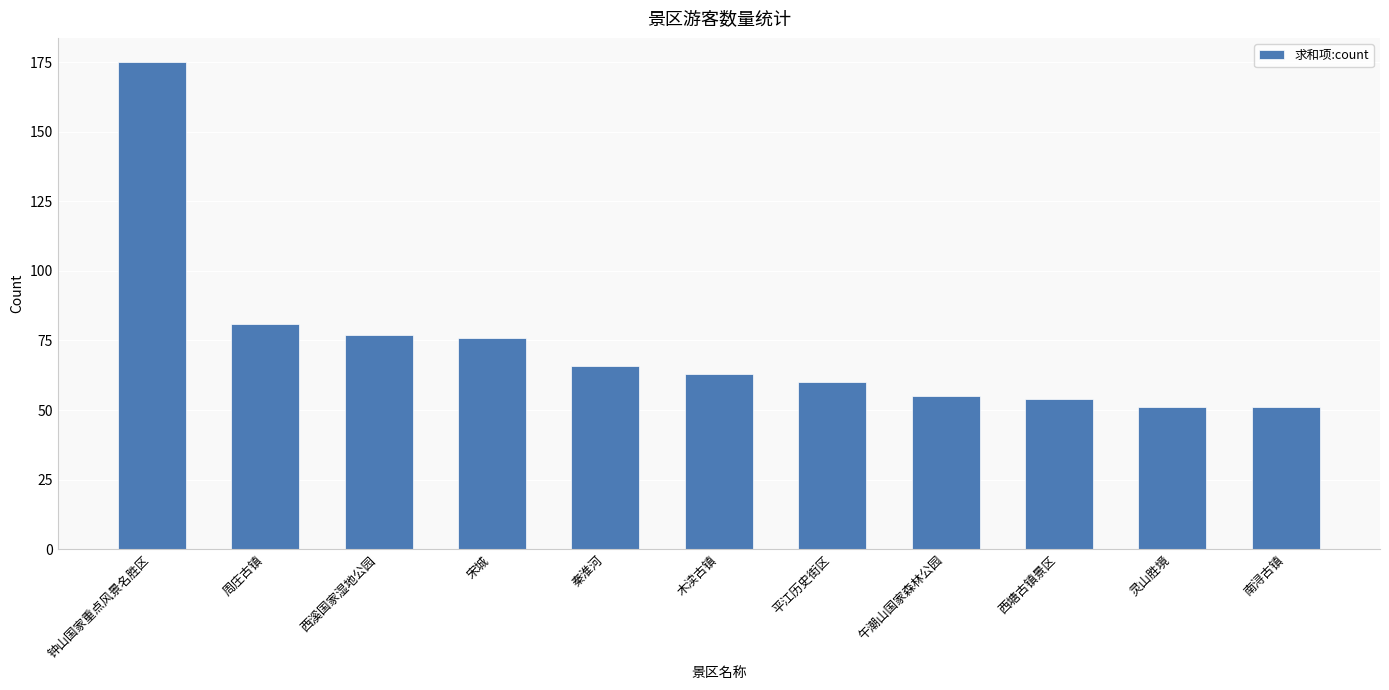

What is the change in value from 秦淮河 to 灵山胜境?

-15